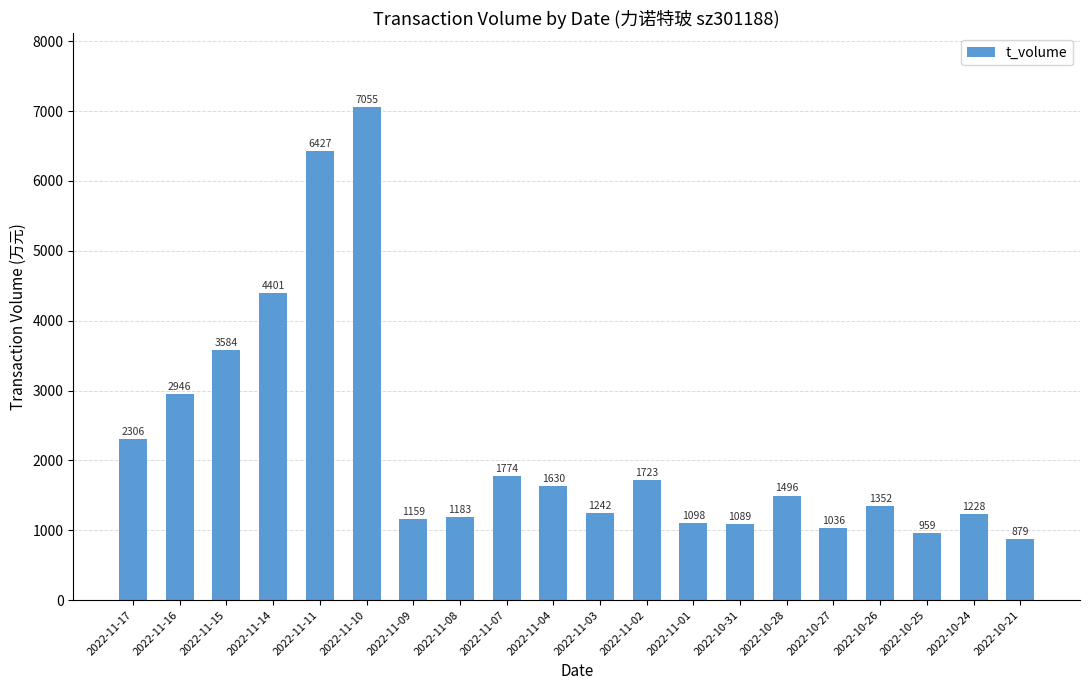

Reading right to left, transcribe all the data shown in this chart.

2022-10-21=879	2022-10-24=1228	2022-10-25=959	2022-10-26=1352	2022-10-27=1036	2022-10-28=1496	2022-10-31=1089	2022-11-01=1098	2022-11-02=1723	2022-11-03=1242	2022-11-04=1630	2022-11-07=1774	2022-11-08=1183	2022-11-09=1159	2022-11-10=7055	2022-11-11=6427	2022-11-14=4401	2022-11-15=3584	2022-11-16=2946	2022-11-17=2306